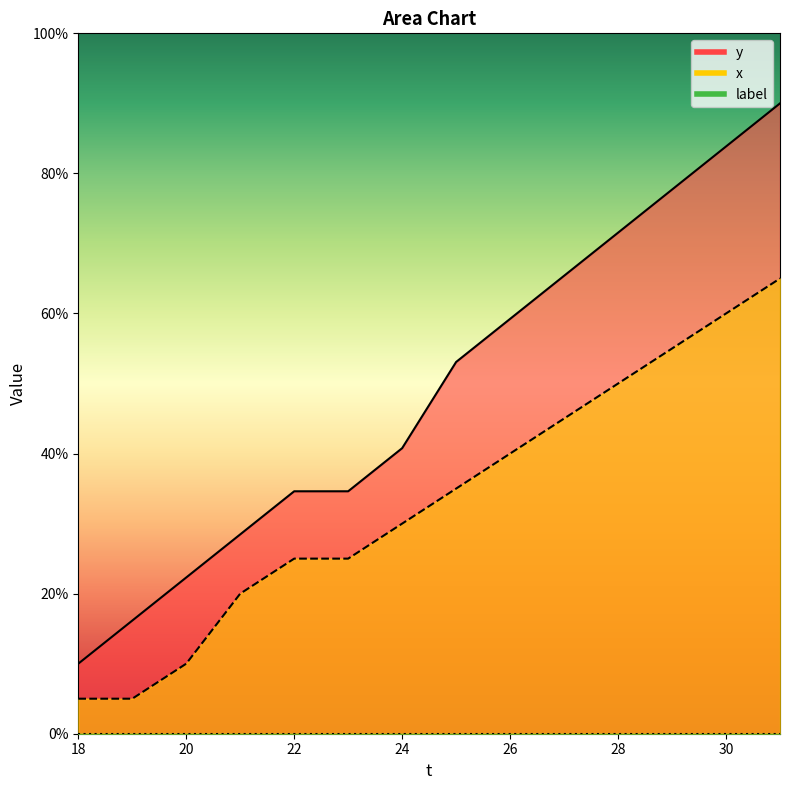

How many lines are shown in the chart?

2